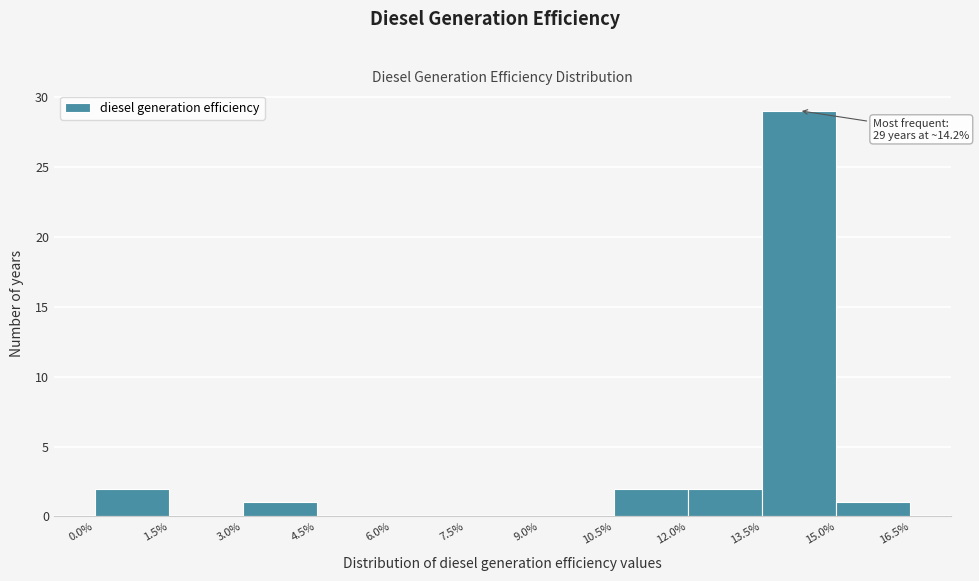

Which range on the x-axis has the tallest bar?

13.5% to 15.0%